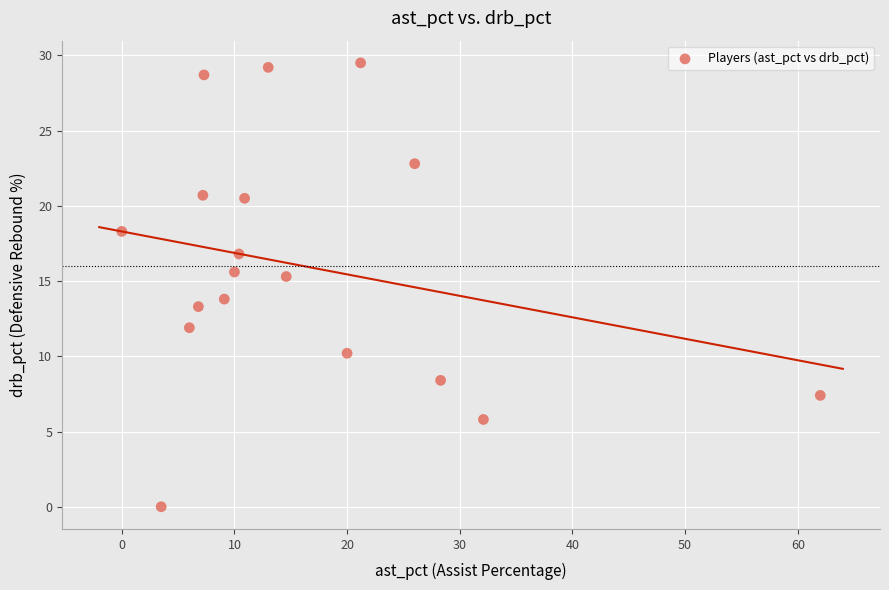

What is the range of Y values (max minus min)?

29.5